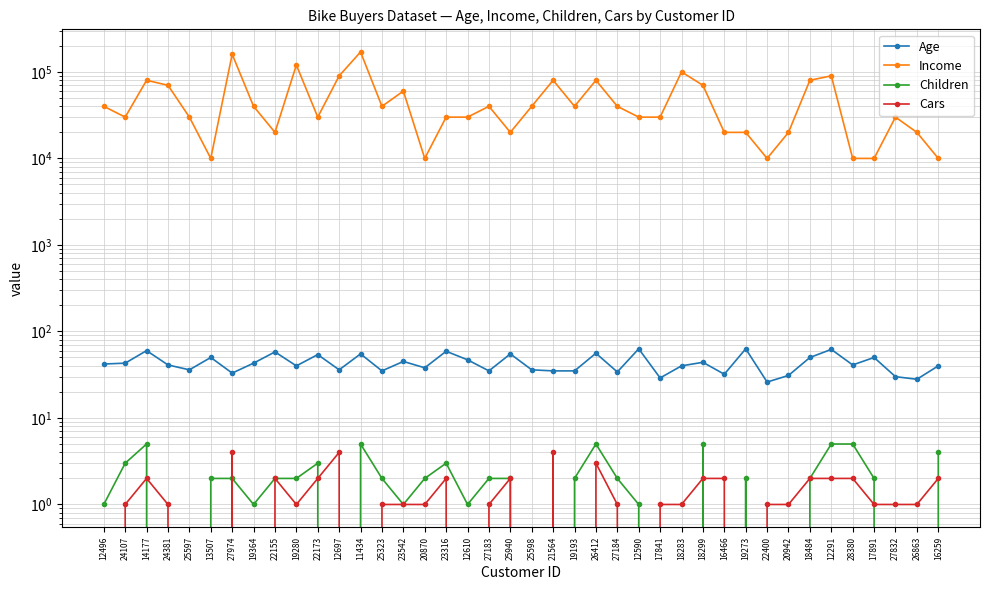

What value does the Income series have at 12697?

90000